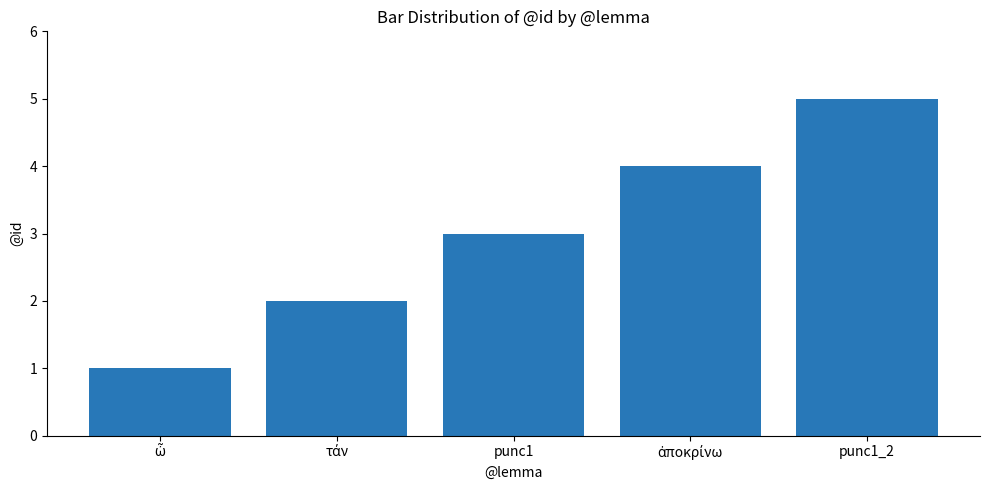

What is the change in value from punc1 to punc1_2?

+2